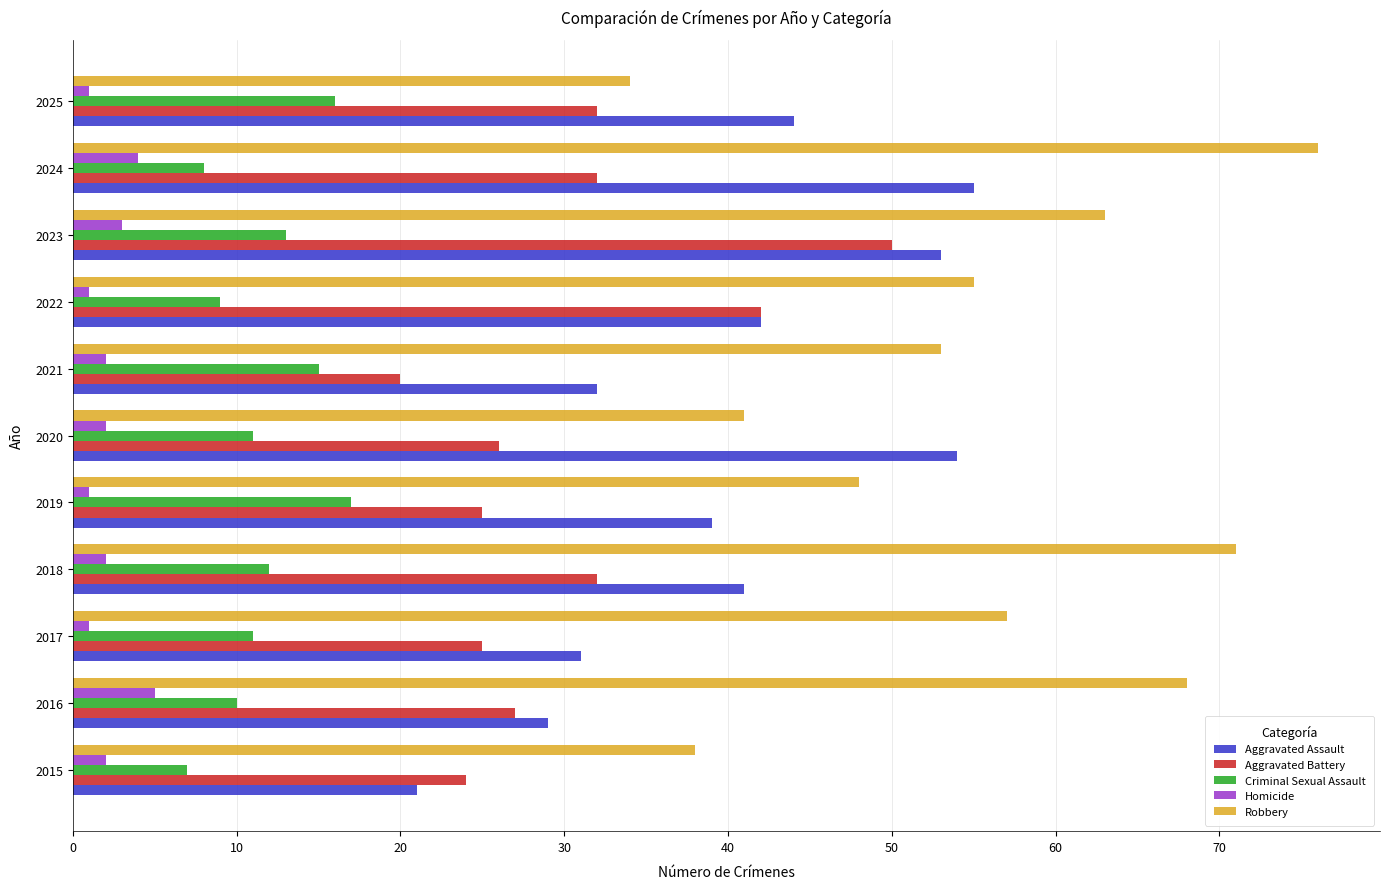

What value does the Criminal Sexual Assault series have at 2016?

10